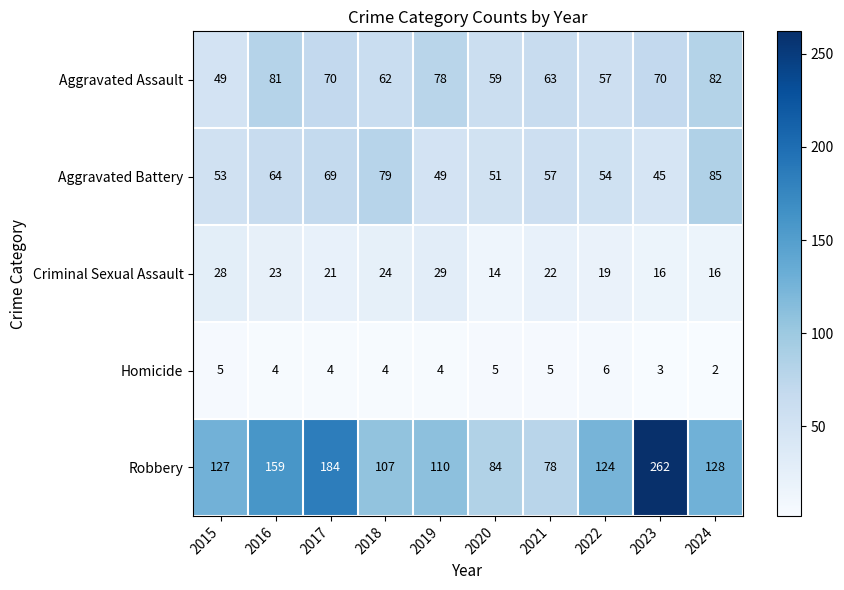

What is the difference between the highest and lowest values at 2019?

106